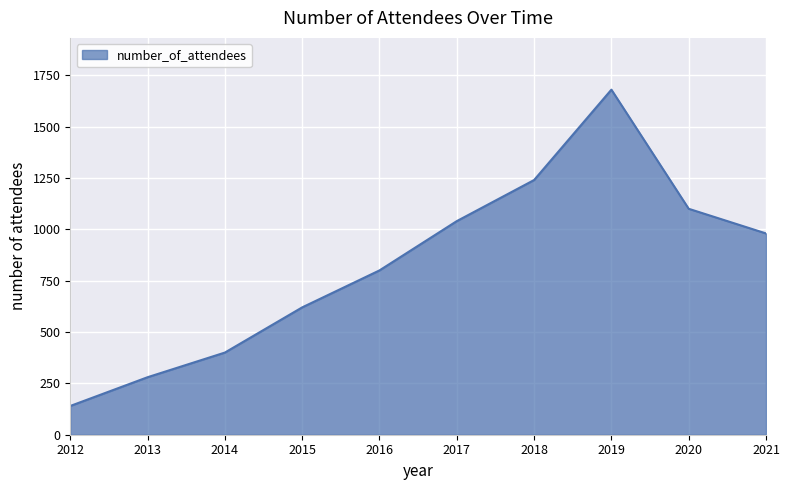

Is it true that the value at 2018 is 1240?

True